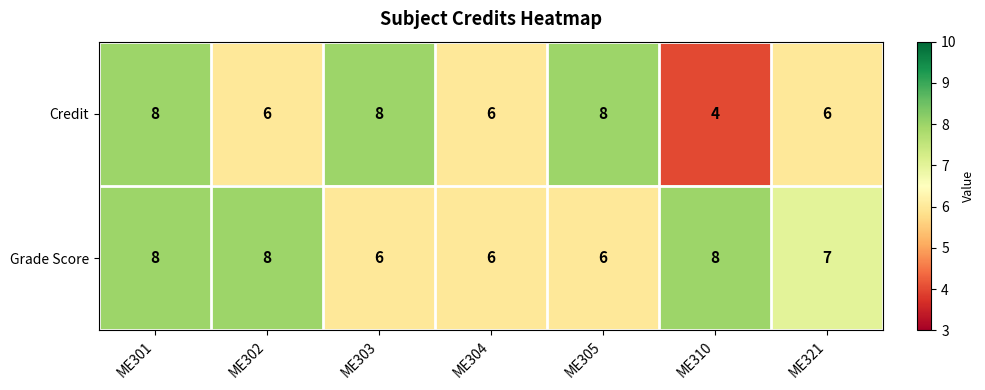

Which series changed the most between ME303 and ME321?

Credit